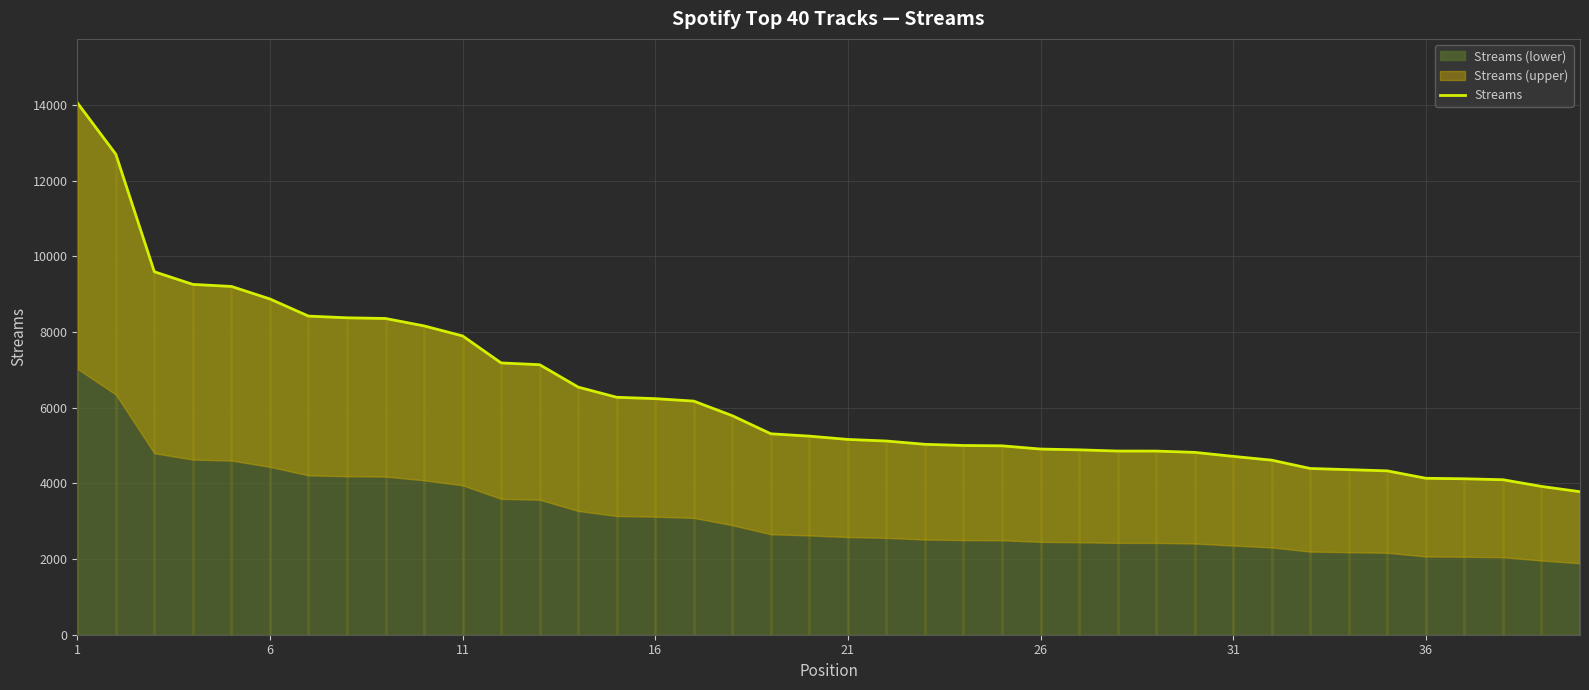

How many data points are less than 5249?

20